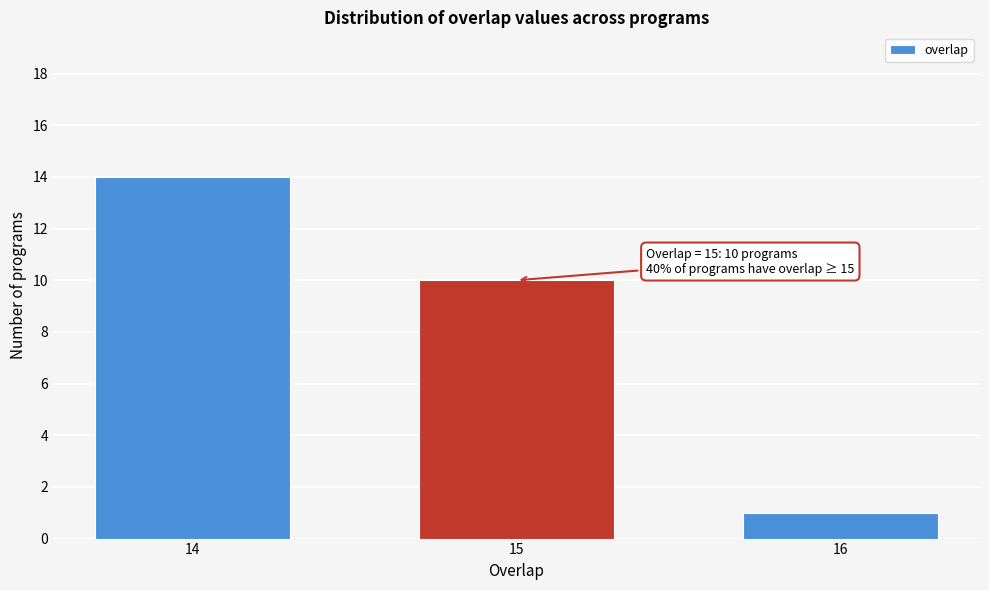

Reading right to left, transcribe all the data shown in this chart.

16=1	15=10	14=14